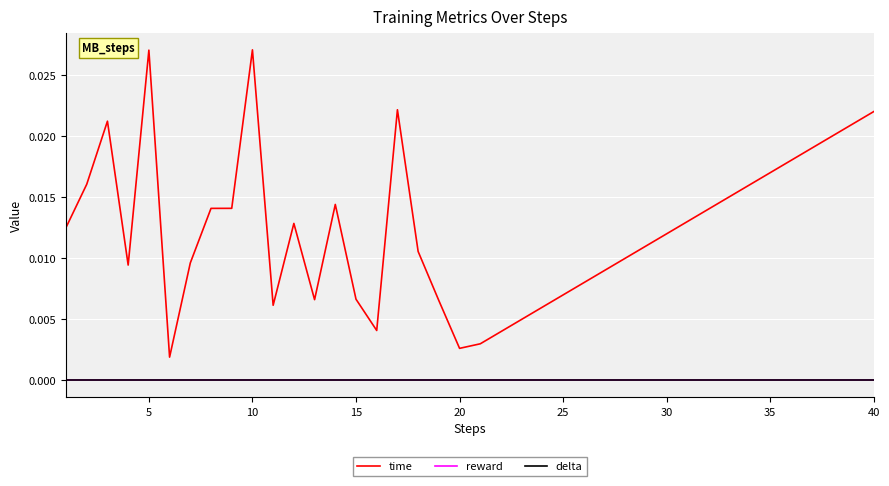

Does the chart have visible grid lines?

Yes